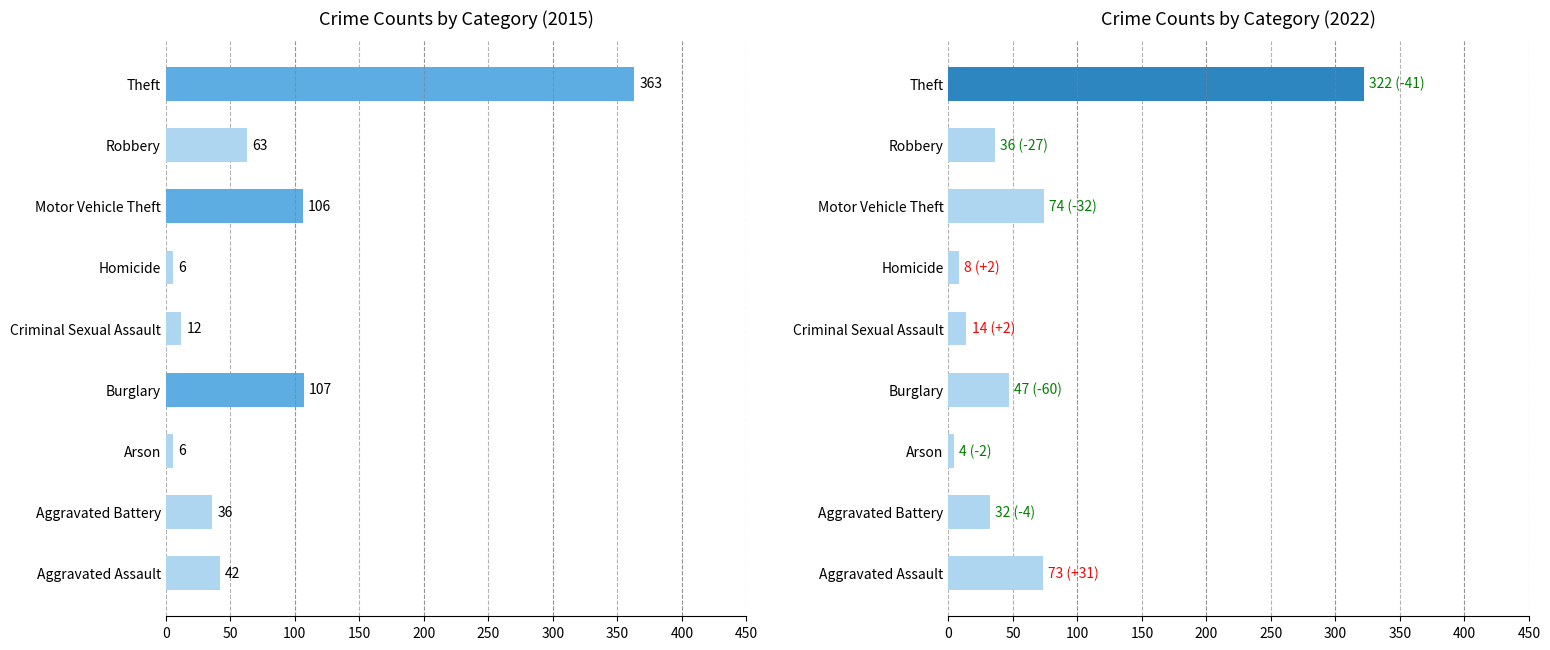

Are the bars horizontal?

Yes